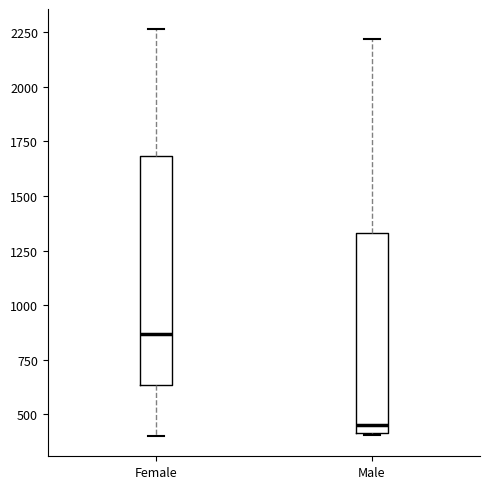

Where does the median line of the box for Male sit on the y-axis? The values are not printed on the chart, so give them approximately, as read against the axis.

450